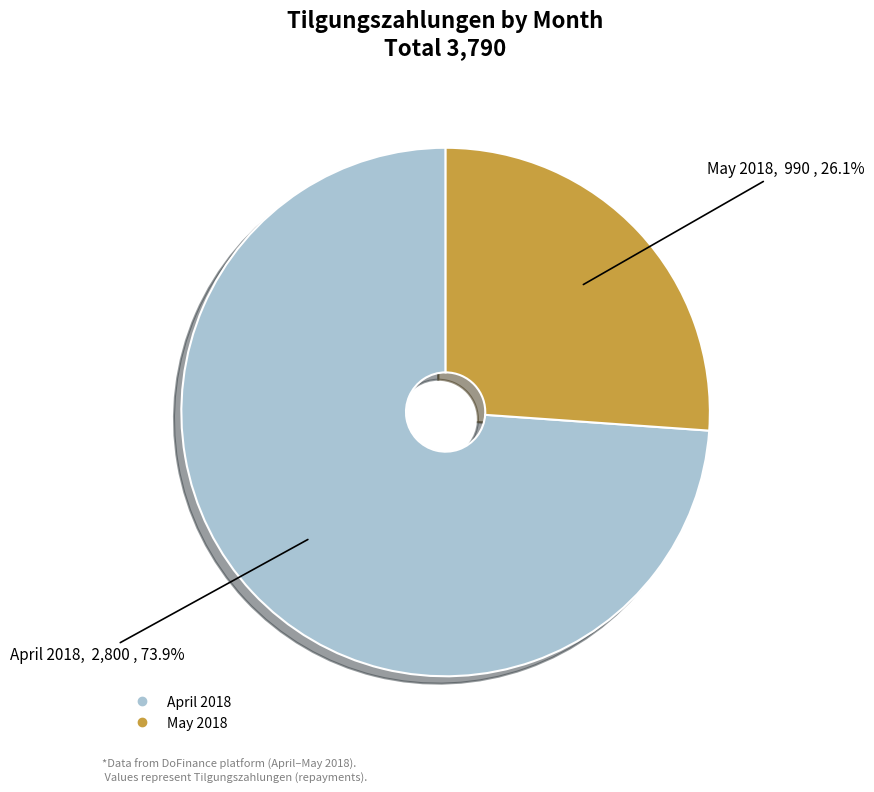

How many slices are in this pie chart?

2